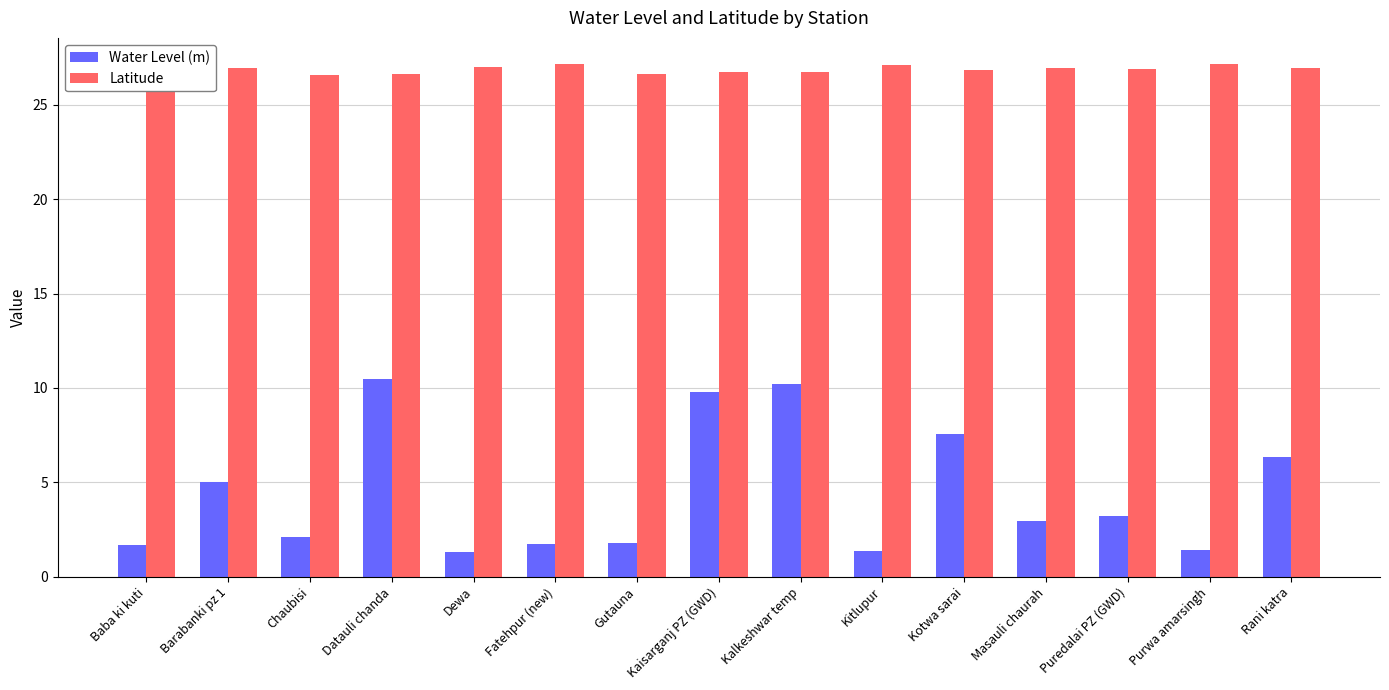

What is the average value of the Latitude series?

26.9